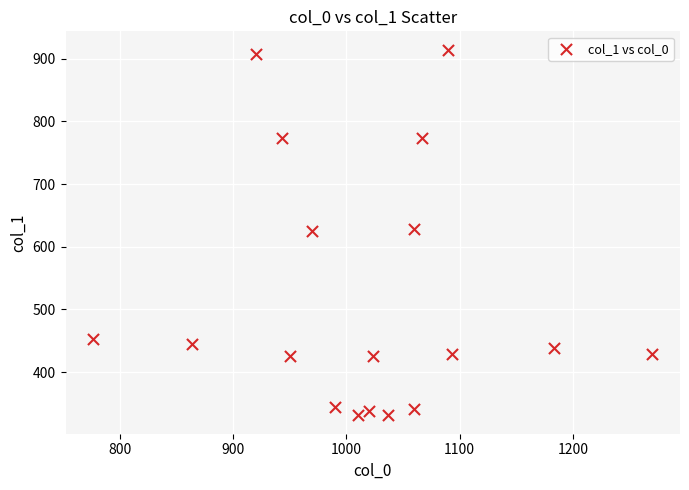

What is the range of Y values (max minus min)?

583.9